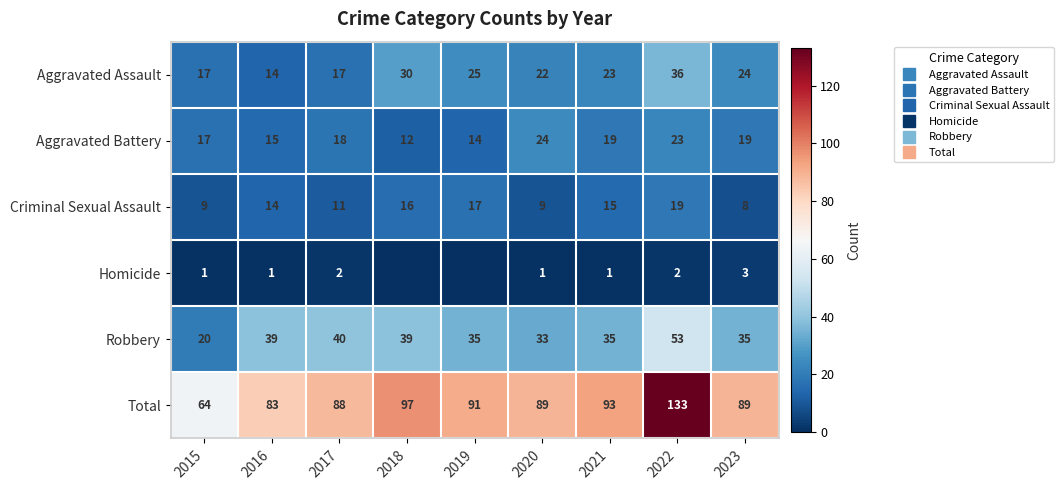

Rank the series at 2017 from highest to lowest value.

Total, Robbery, Aggravated Battery, Aggravated Assault, Criminal Sexual Assault, Homicide